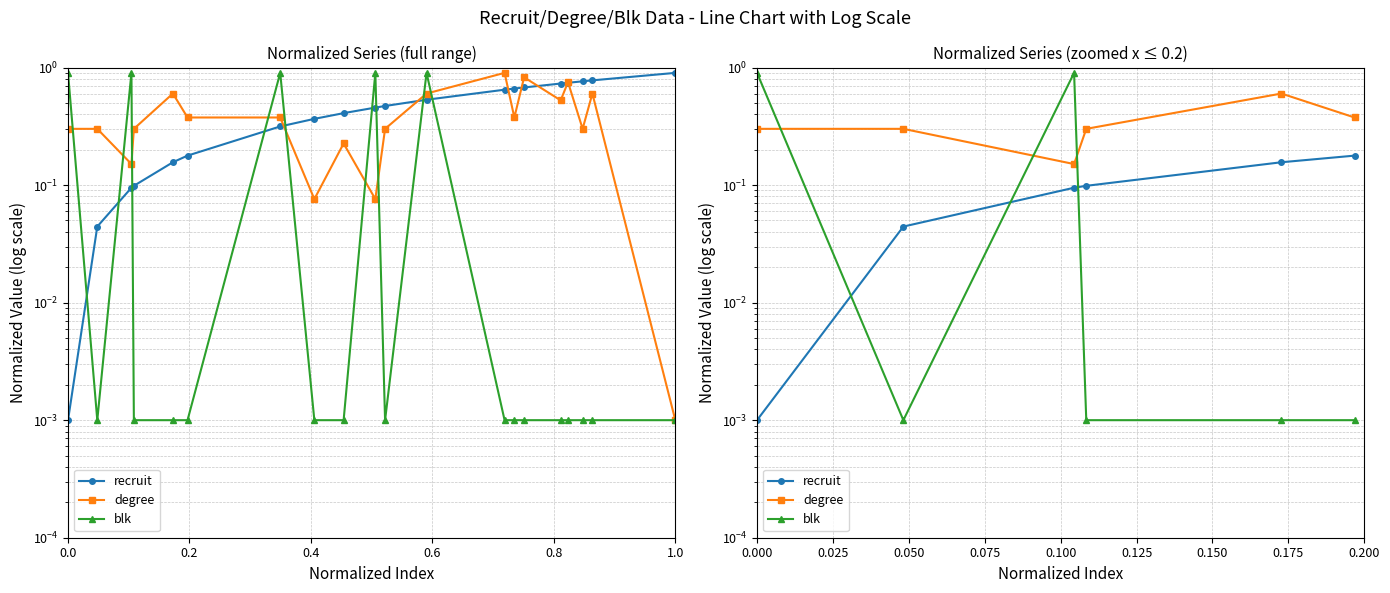

What is the label of the 5th point from the right?

0.2